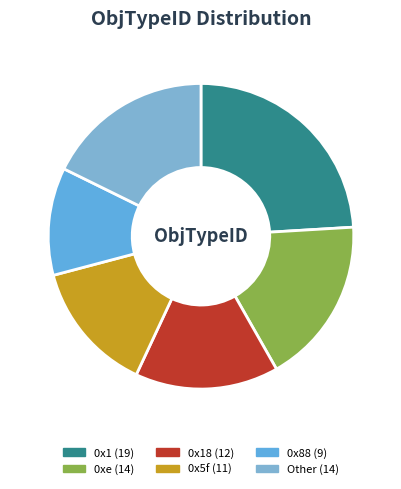

How many segments does this pie chart have?

6